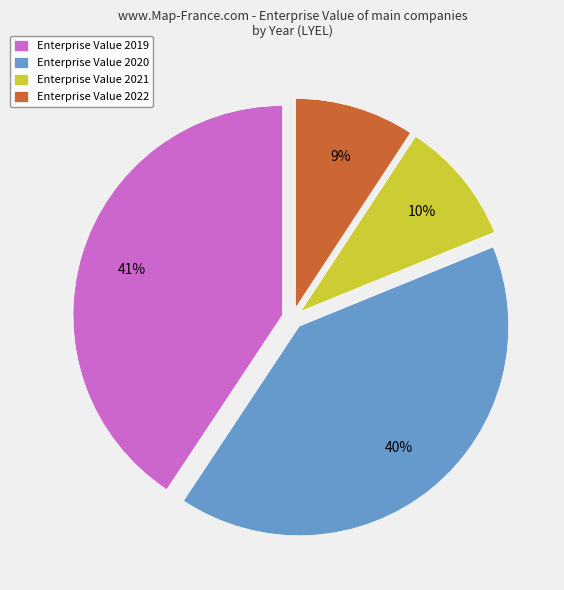

To the nearest percent, what portion does Enterprise Value 2019 represent?

41%